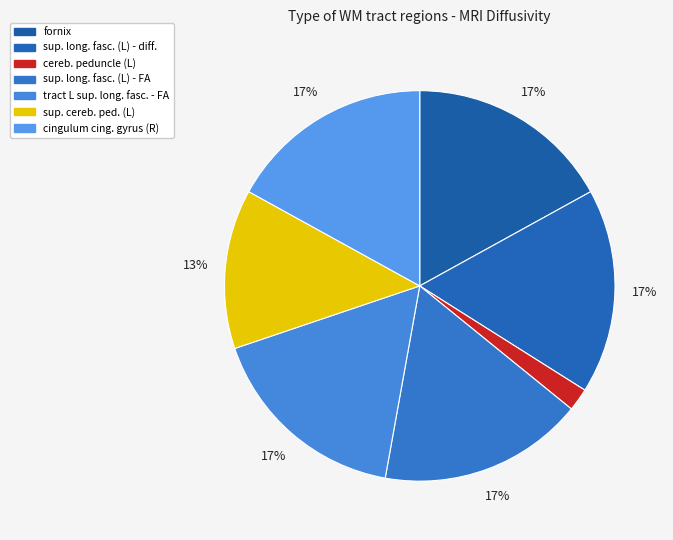

How many segments does this pie chart have?

7